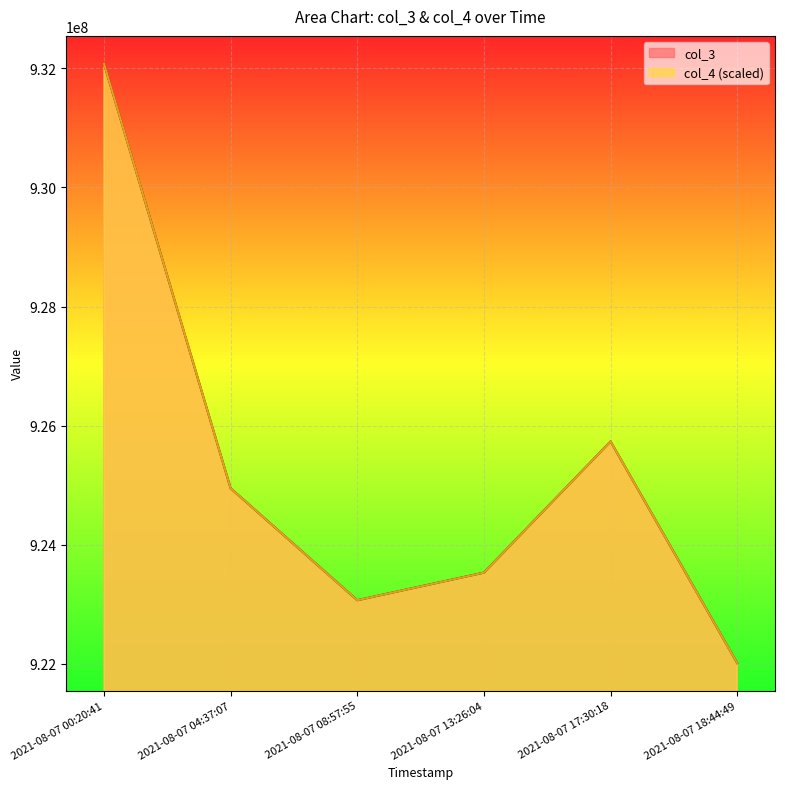

Is the value of col_3 at 2021-08-07 08:57:55 greater than the value of col_4 at 2021-08-07 17:30:18?

No